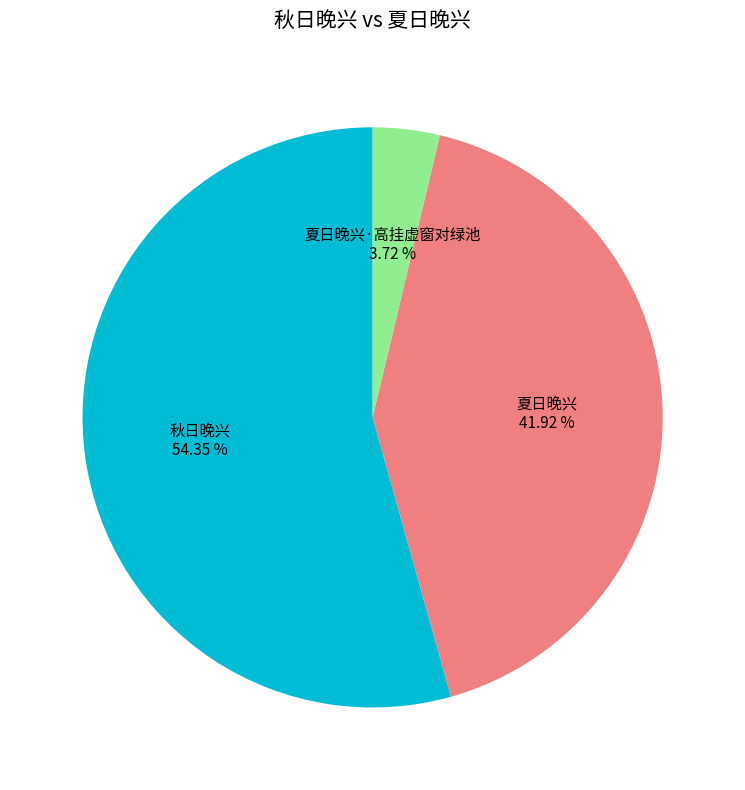

How many slices are in this pie chart?

3